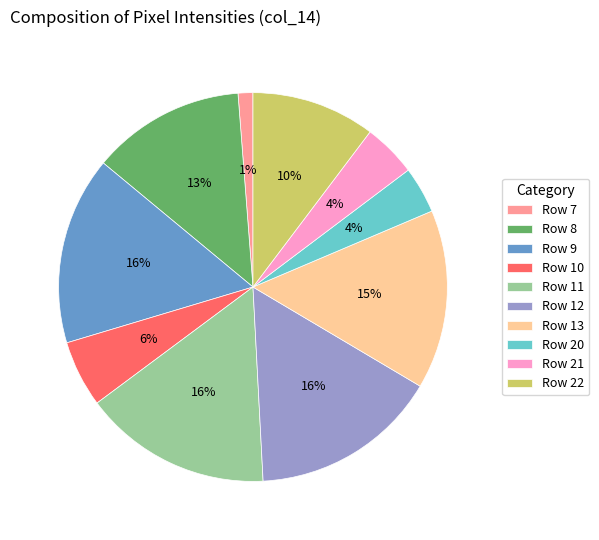

What is the smallest slice in the pie chart?

Row 7